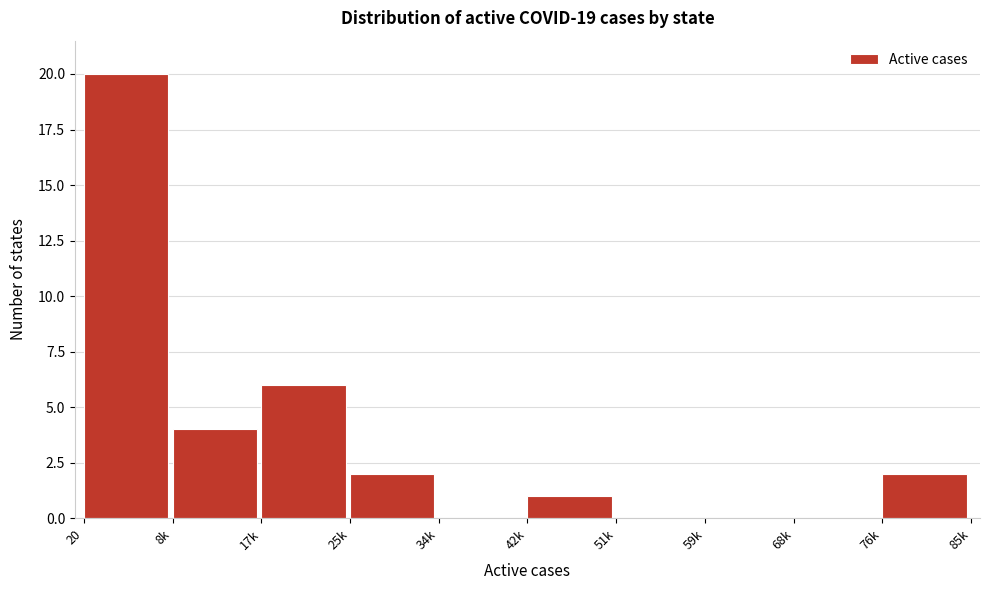

Reading left to right, transcribe all the data shown in this chart.

20=20	8k=4	17k=6	25k=2	34k=0	42k=1	51k=0	59k=0	68k=0	76k=2